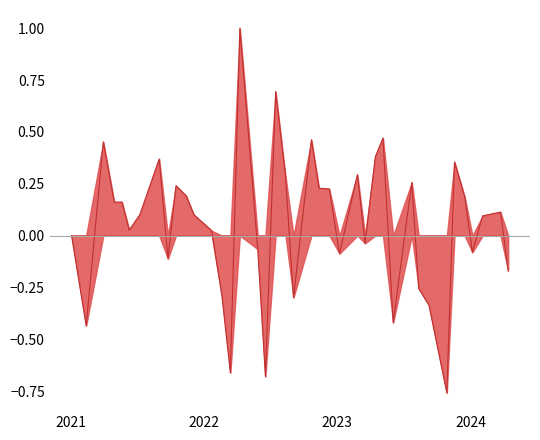

At which label does the data first exceed 0?

2021-03-31